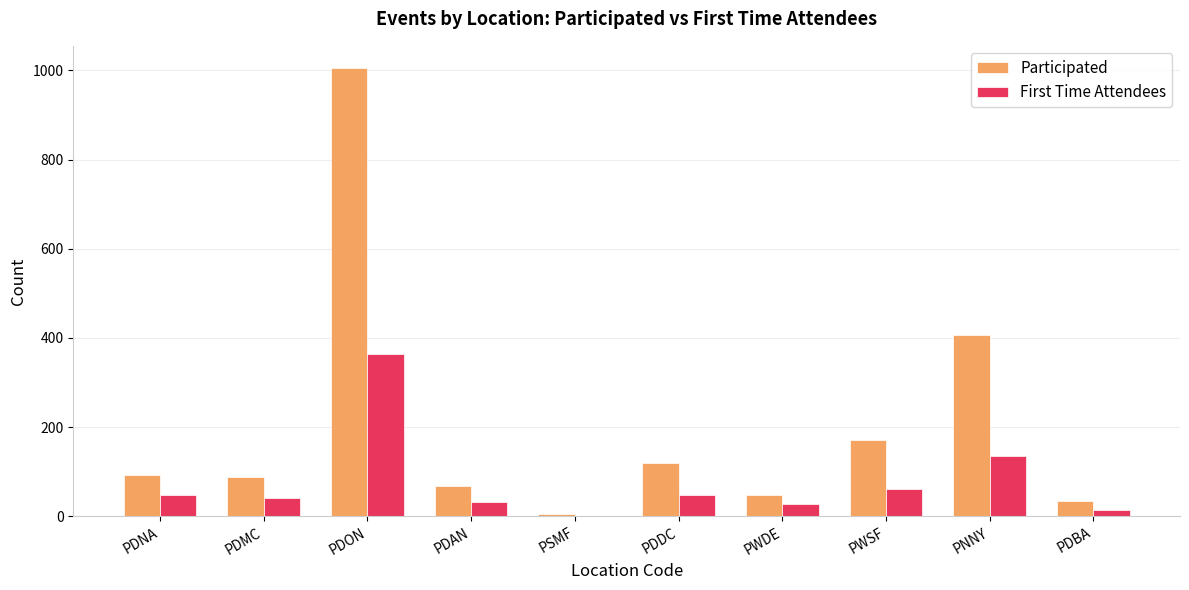

What is the sum of the First Time Attendees values at PDAN and PWDE?

61